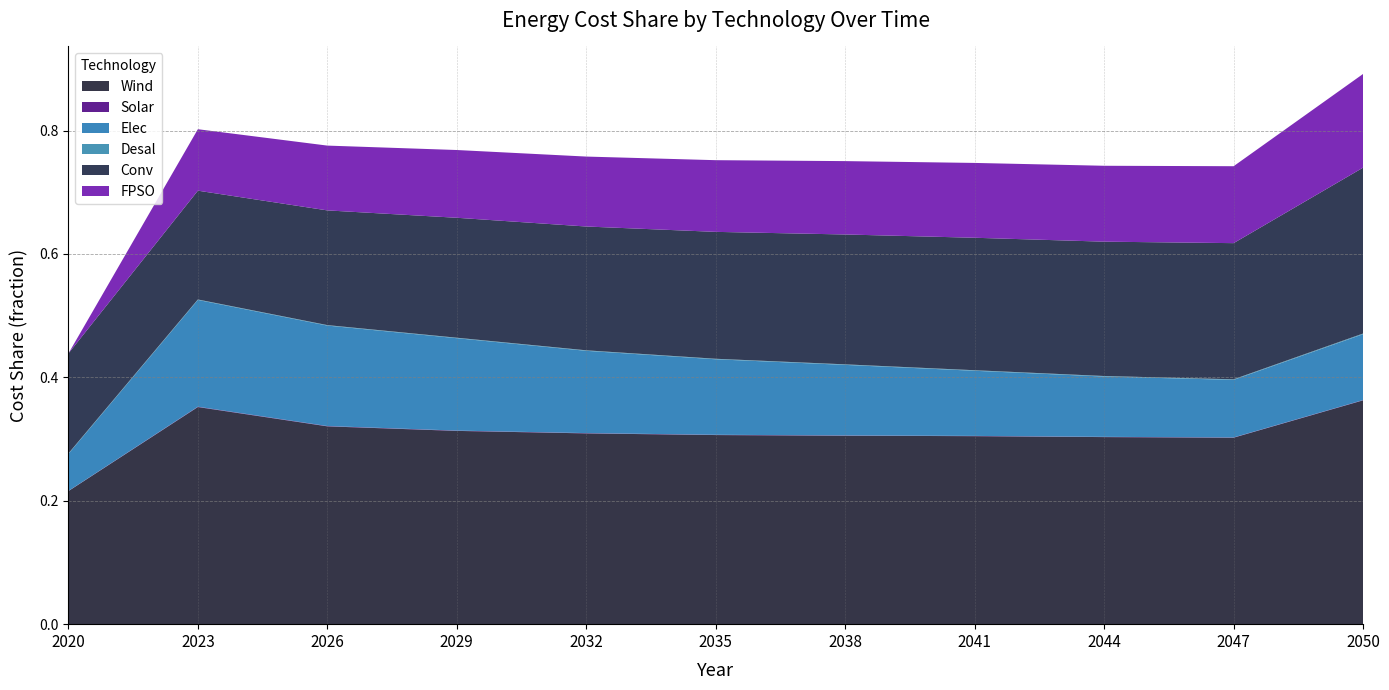

Reading left to right, list all the values displayed in this chart.

Wind: 0.2	0.4	0.3	0.3	0.3	0.3	0.3	0.3	0.3	0.3	0.4
Solar: 0.0	0.0	0.0	0.0	0.0	0.0	0.0	0.0	0.0	0.0	0.0
Elec: 0.1	0.2	0.2	0.1	0.1	0.1	0.1	0.1	0.1	0.1	0.1
Desal: 0.0	0.0	0.0	0.0	0.0	0.0	0.0	0.0	0.0	0.0	0.0
Conv: 0.2	0.2	0.2	0.2	0.2	0.2	0.2	0.2	0.2	0.2	0.3
FPSO: 0.0	0.1	0.1	0.1	0.1	0.1	0.1	0.1	0.1	0.1	0.2